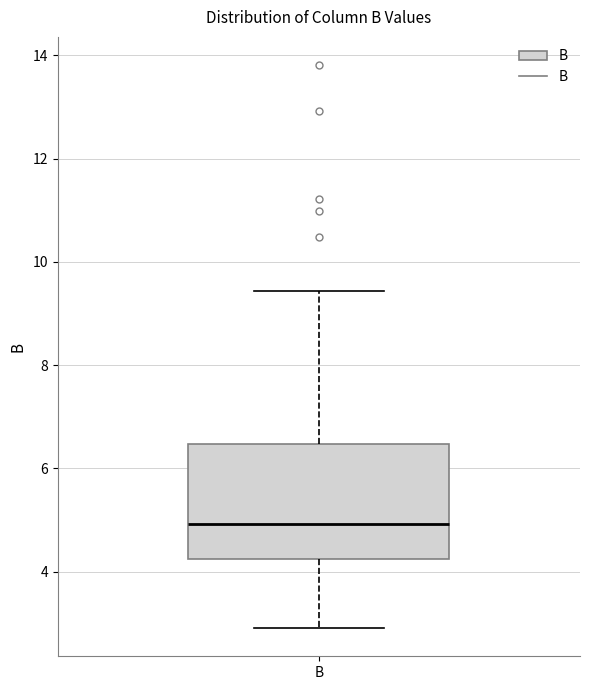

Read this box plot against the y-axis: the position of the median line, the range covered by the box, and the ends of both whiskers. The values are not printed on the chart, so give them approximately, as read against the axis.

median 5.0, box 4.2 to 6.4, whiskers 3.0 to 9.4